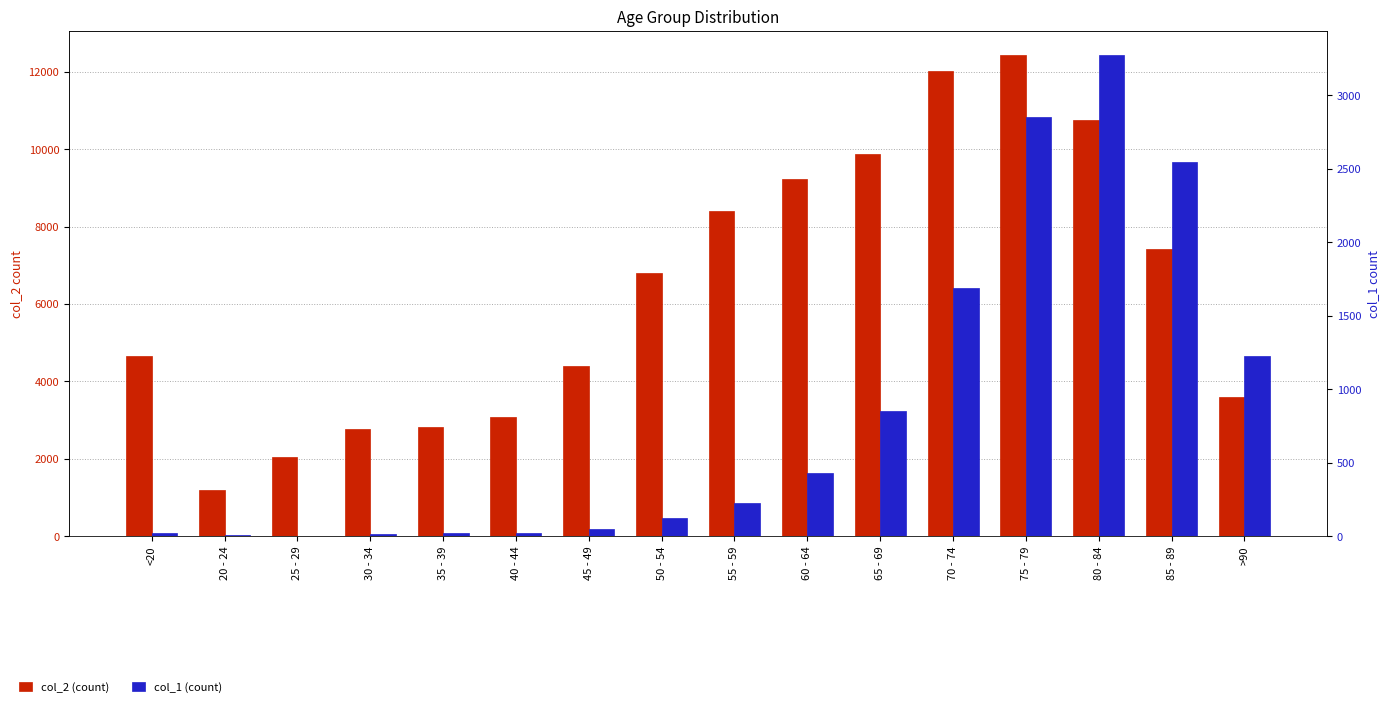

At how many categories does at least one series exceed 6994?

7